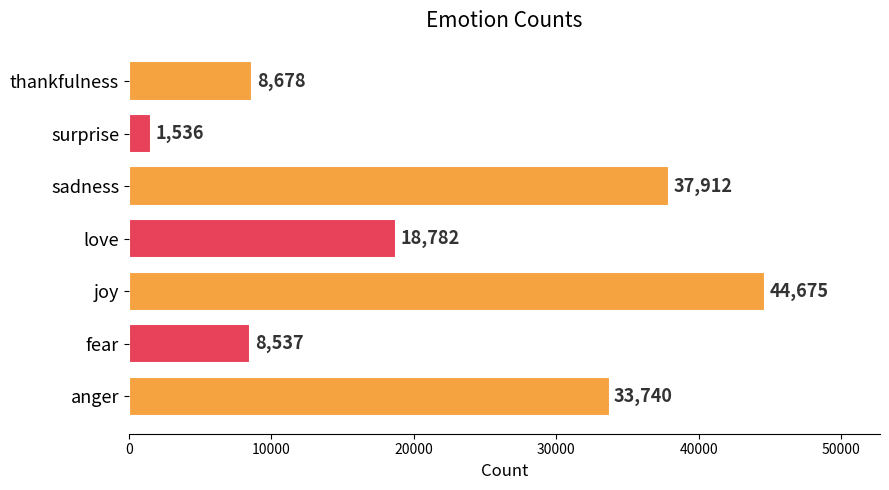

Where is the data nearest to the value 23105?

love